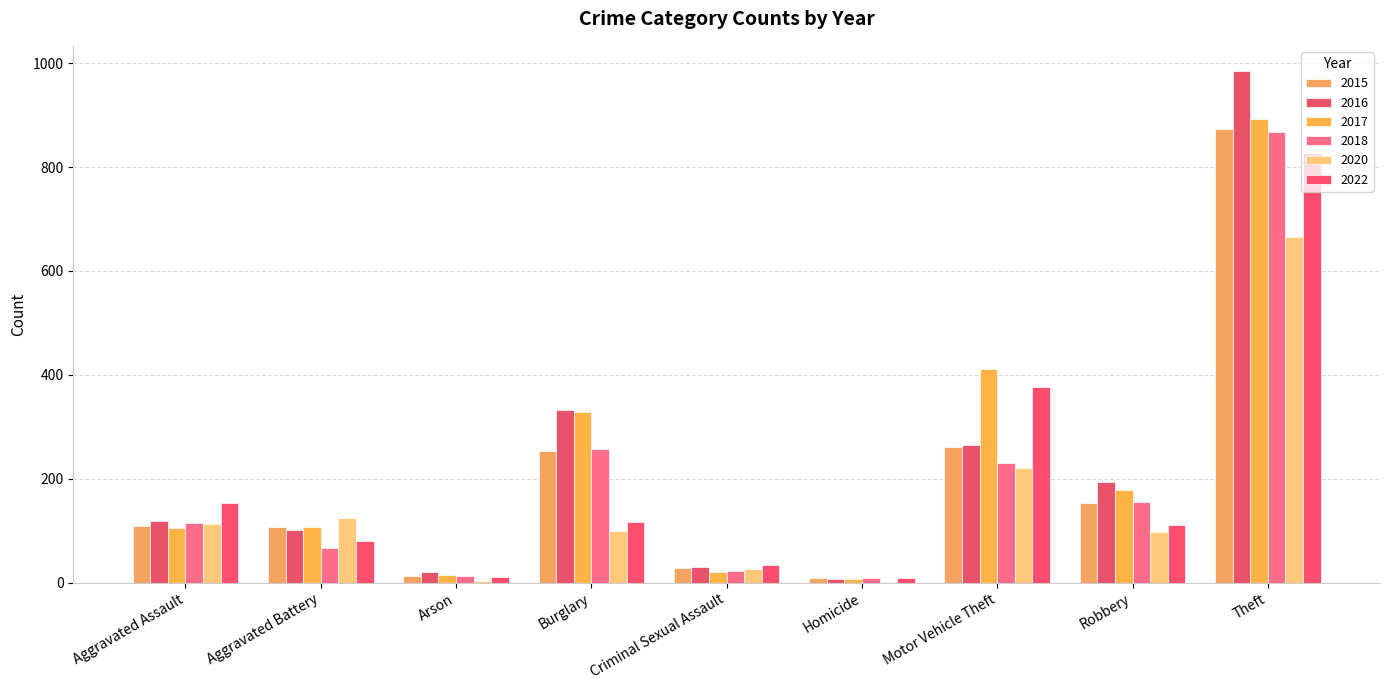

What is the difference between the second highest and second lowest values in the 2022 series?

365